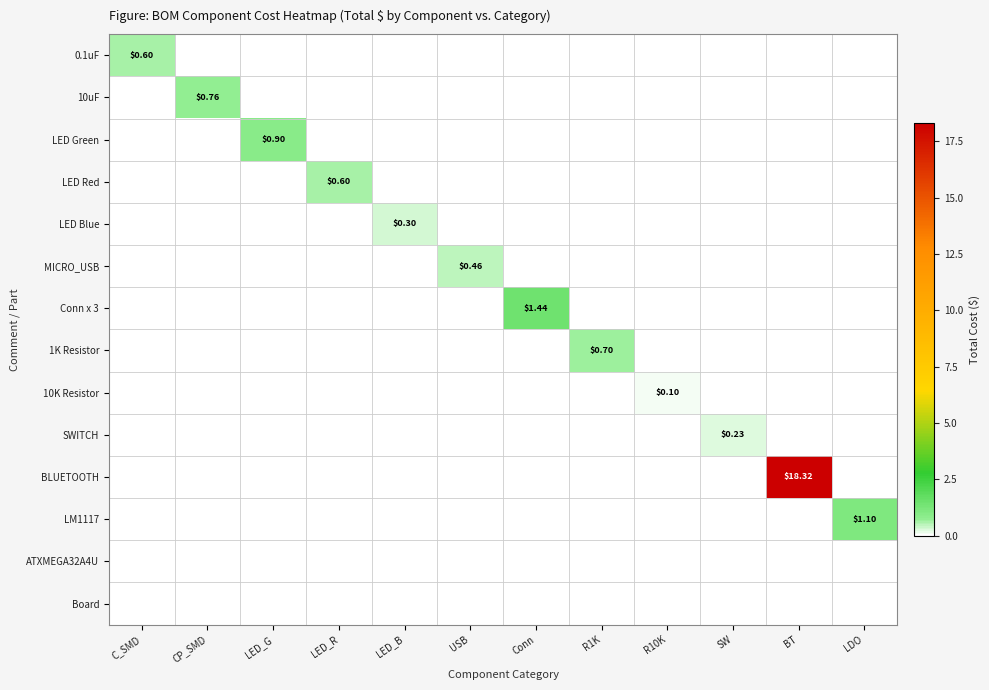

True or false: 1K Resistor has a value of 0.5 at CP_SMD.

False